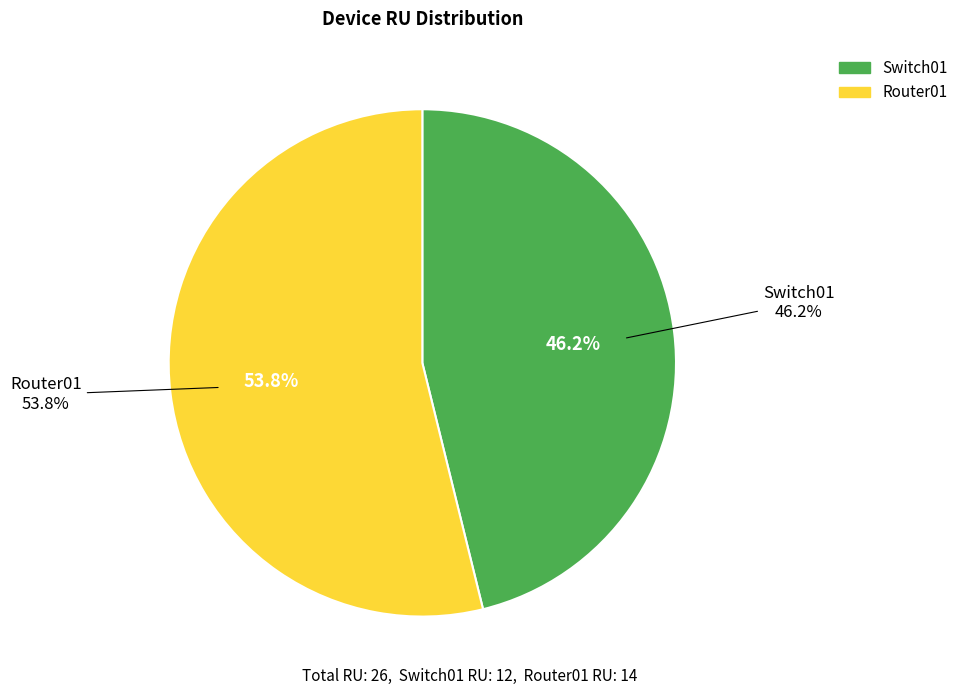

Is there a majority slice in this chart?

Yes